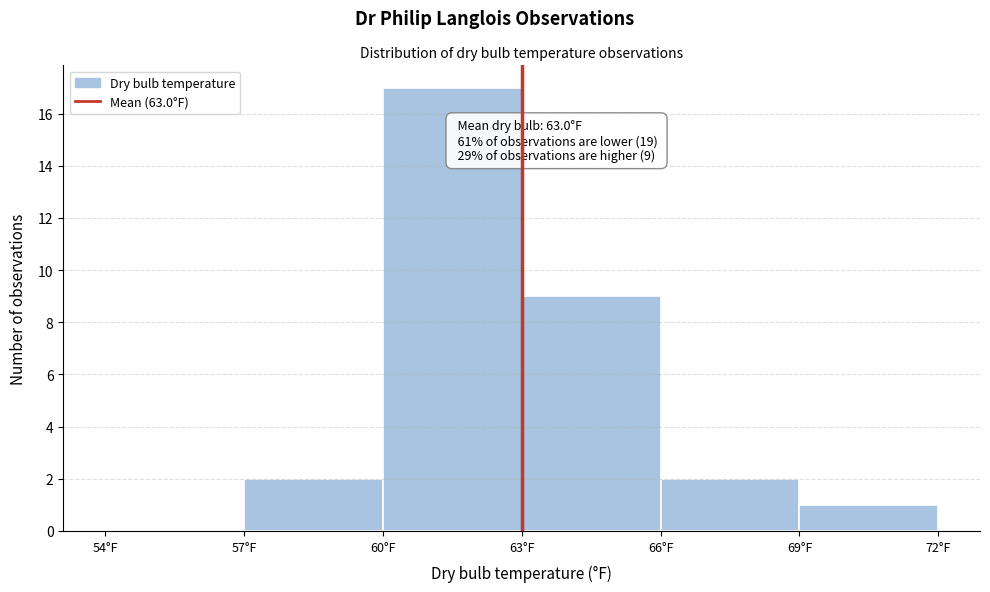

Which range on the x-axis has the tallest bar?

60 to 63